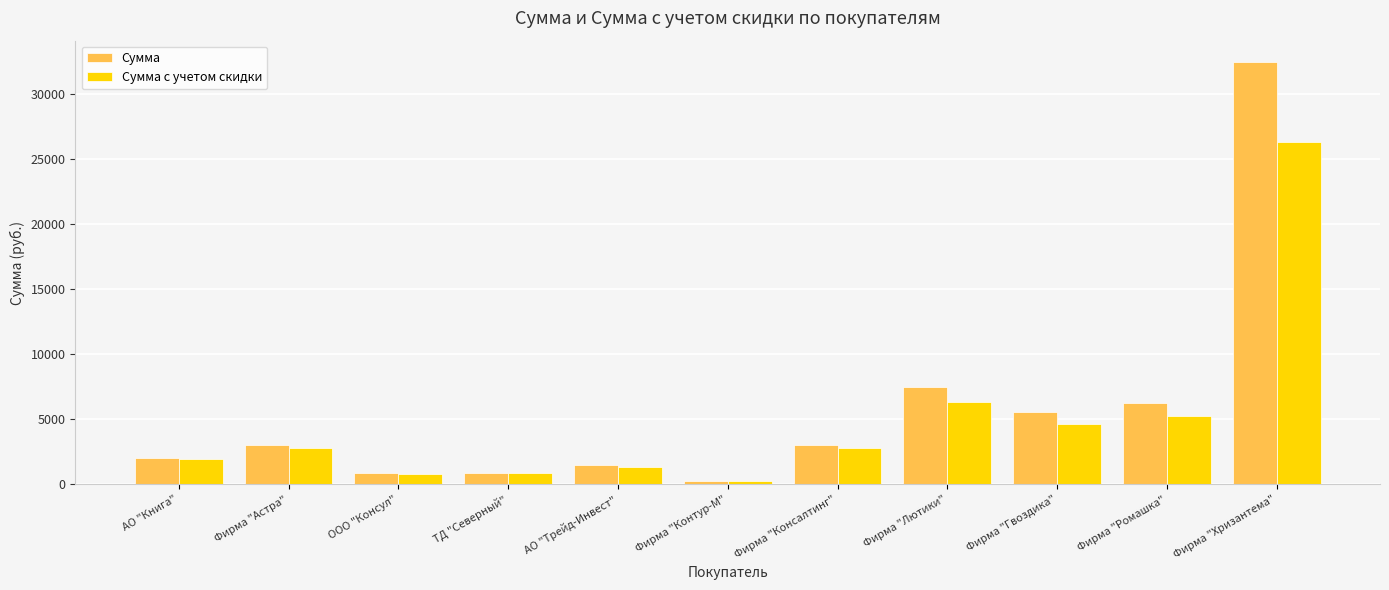

What is the maximum value for Сумма с учетом скидки?

26325